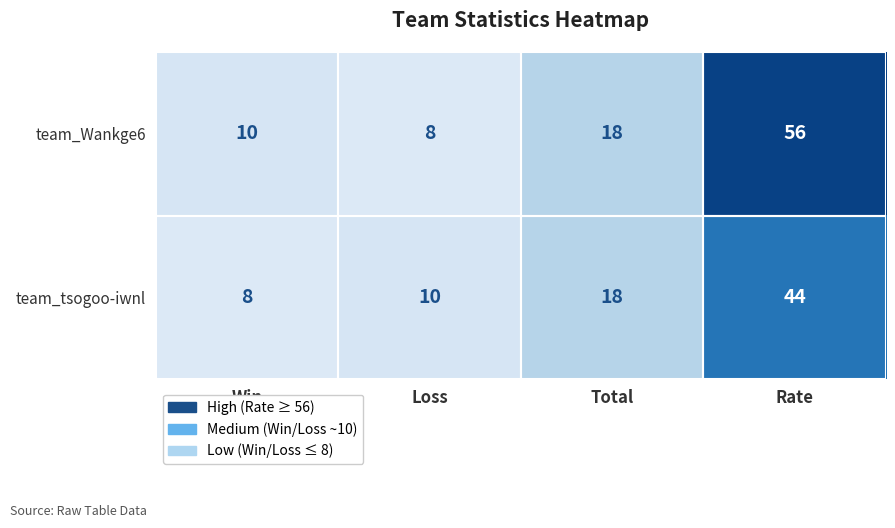

Which series has the largest range (max minus min)?

team_Wankge6